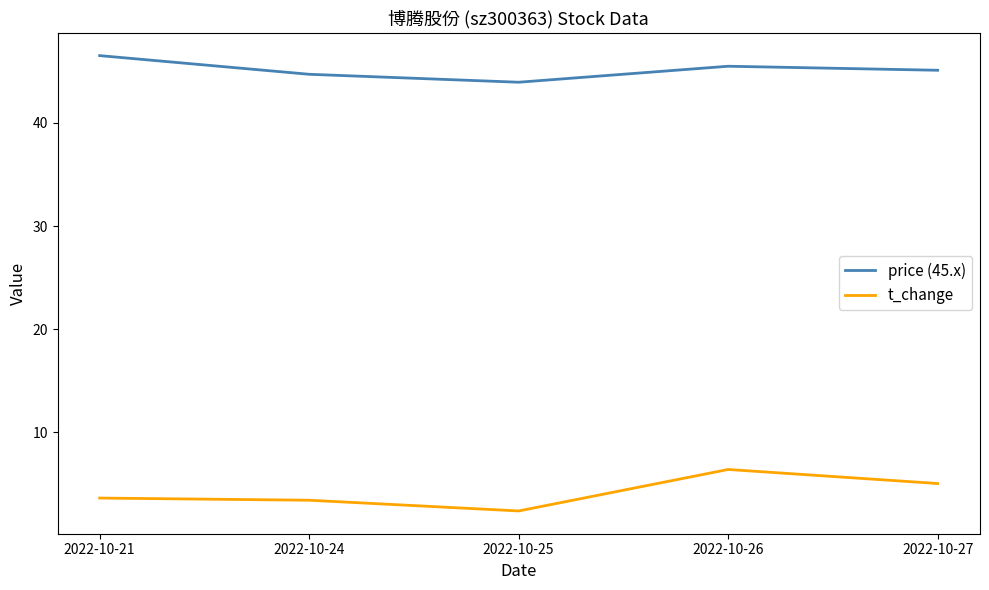

What is the greatest value displayed?

46.5